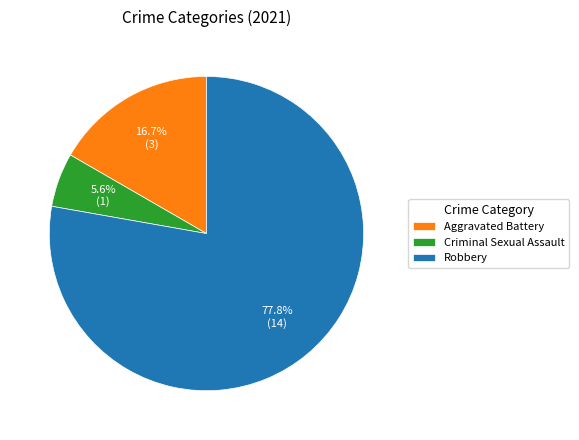

How many segments does this pie chart have?

3